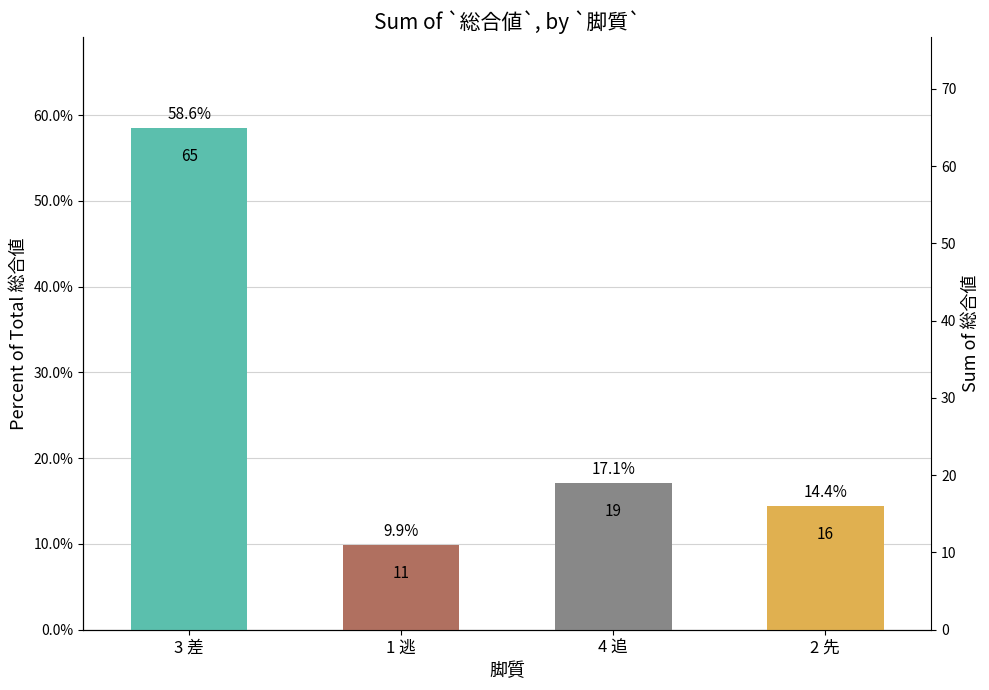

The chart shows a value of 0.1 at 1 逃. True or false?

True